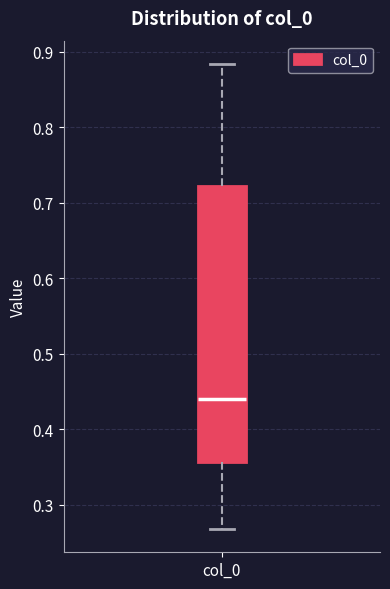

Read this box plot against the y-axis: the position of the median line, the range covered by the box, and the ends of both whiskers. The values are not printed on the chart, so give them approximately, as read against the axis.

median 0.44, box 0.36 to 0.72, whiskers 0.27 to 0.88